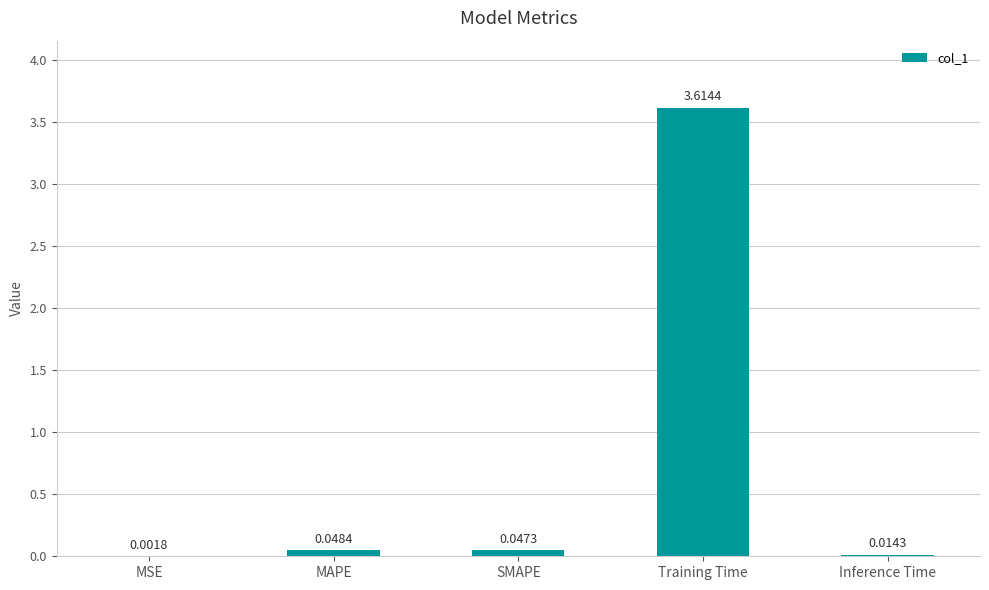

Which category has the highest value across all series?

Training Time